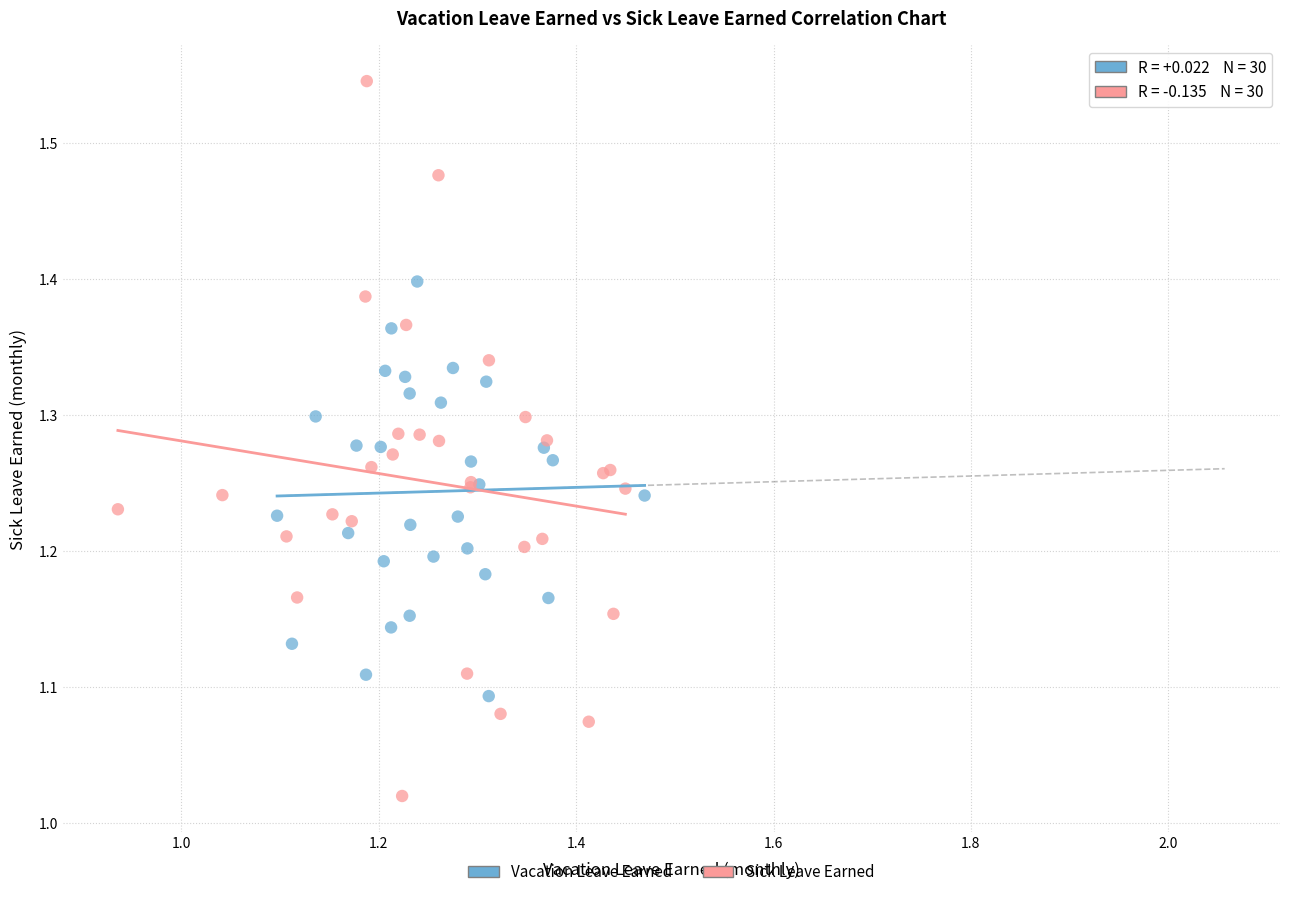

What are all the series names shown in the legend?

Vacation Leave Earned, Sick Leave Earned